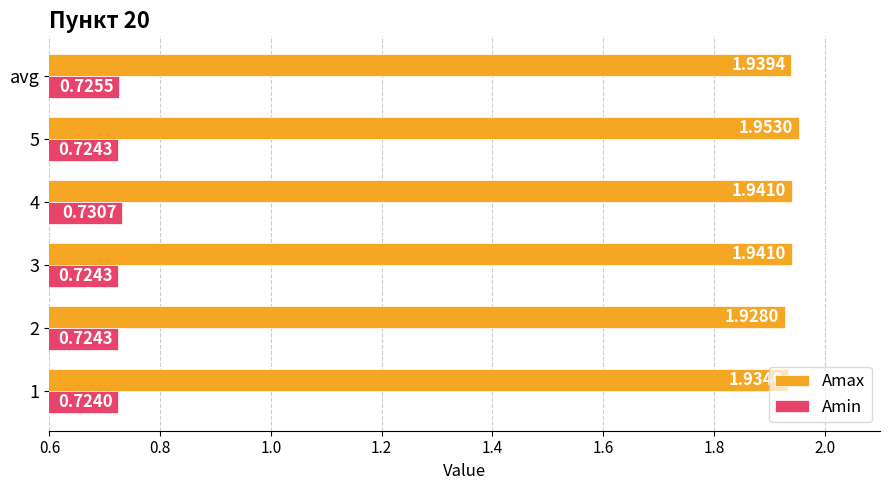

How many Amax values are between 1 and 2?

6